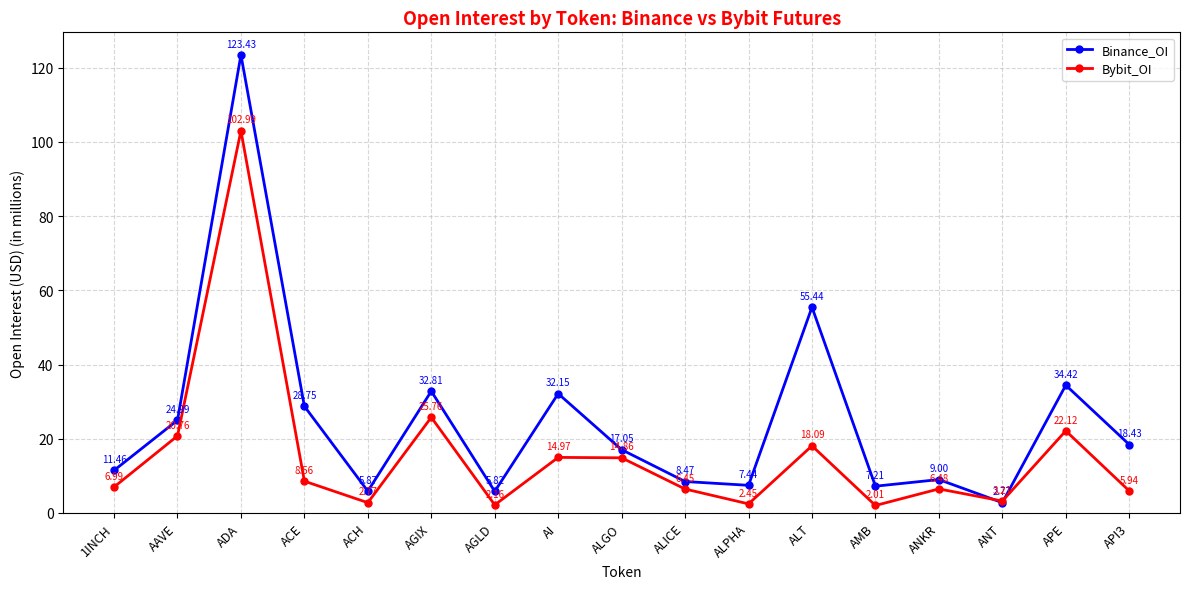

Which series has the widest spread of values?

Binance_OI